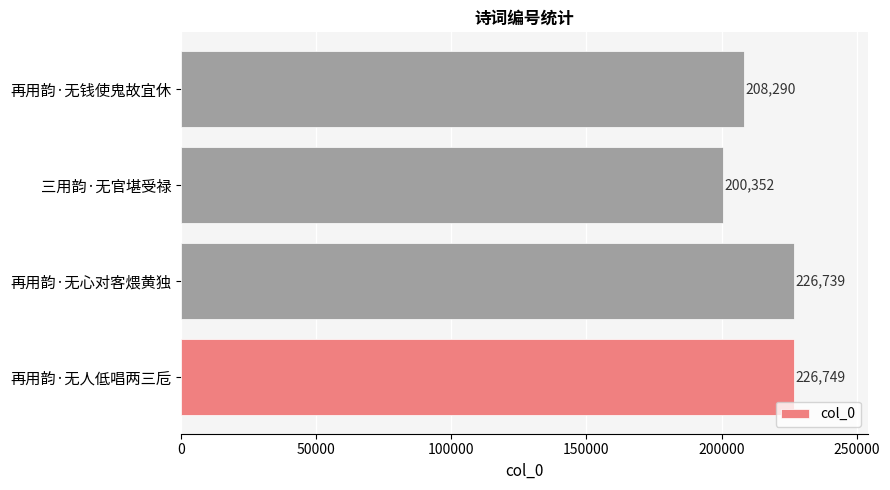

True or false: the data shows 226739 at 再用韵·无心对客煨黄独.

True